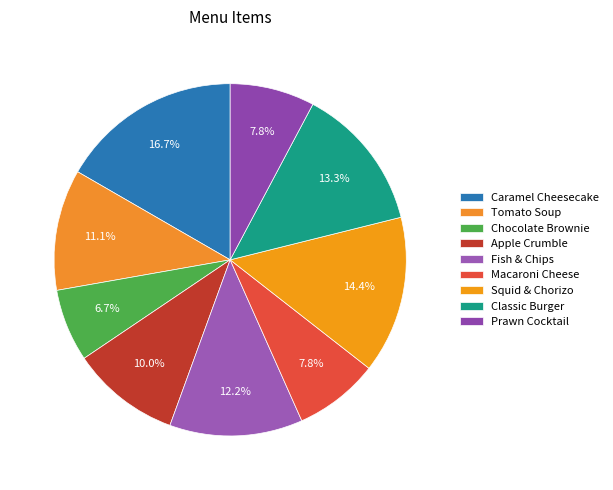

Does Squid & Chorizo represent more than half of the total?

No